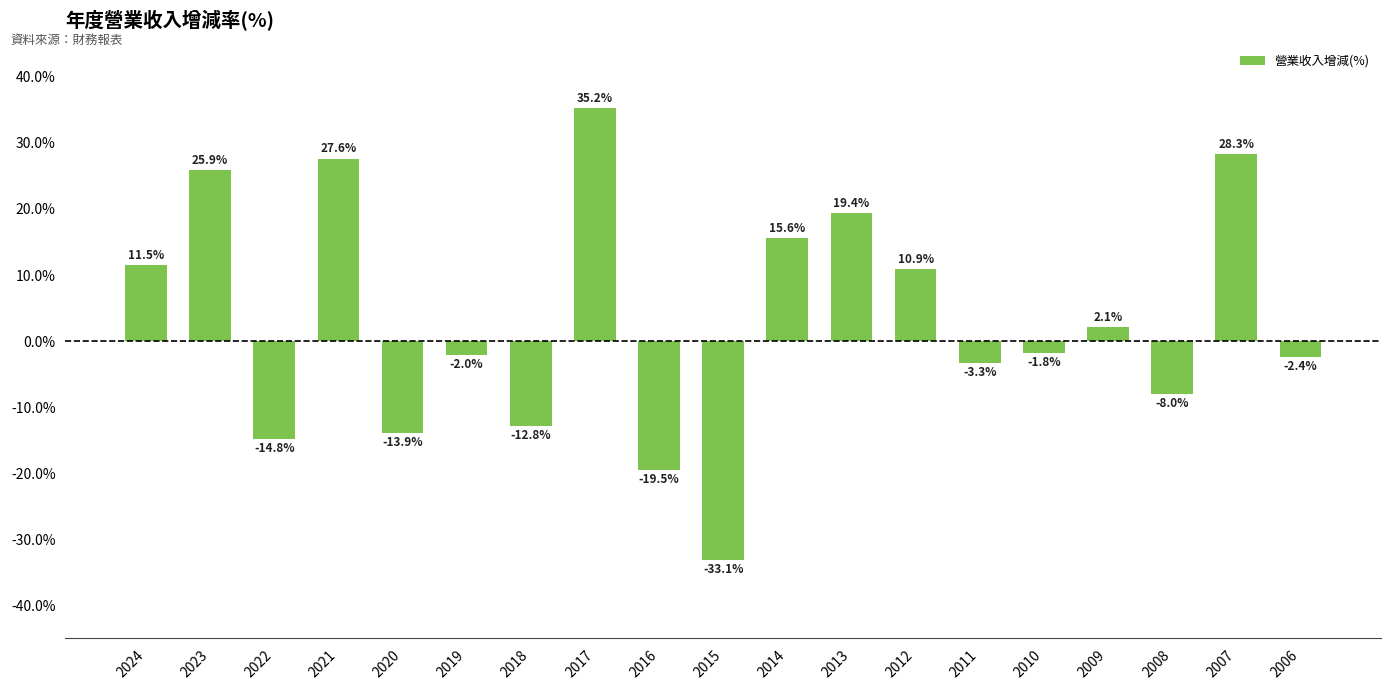

What is the difference between the maximum and minimum values?

68.3